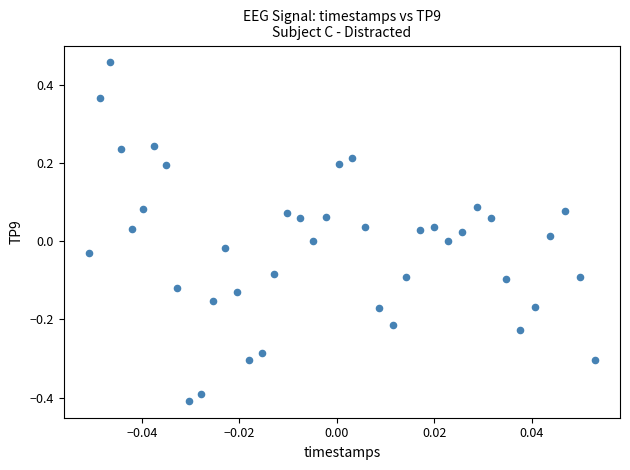

What is the range of Y values (max minus min)?

0.9